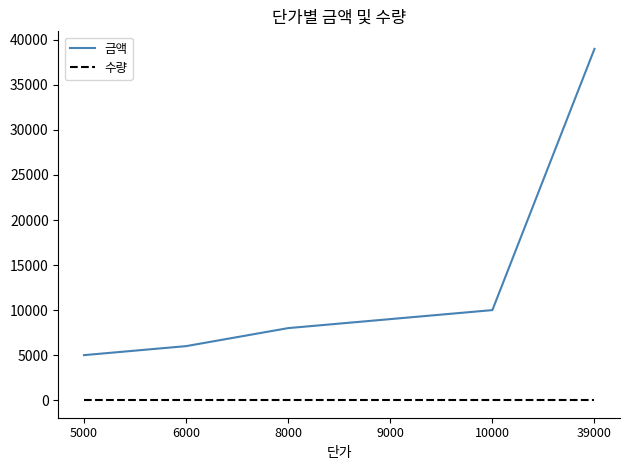

Rank the series by their maximum value, from highest to lowest.

금액, 수량